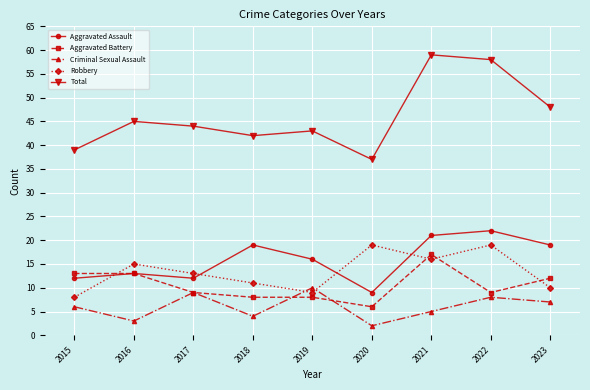

Rank the series by their maximum value, from highest to lowest.

Total, Aggravated Assault, Robbery, Aggravated Battery, Criminal Sexual Assault